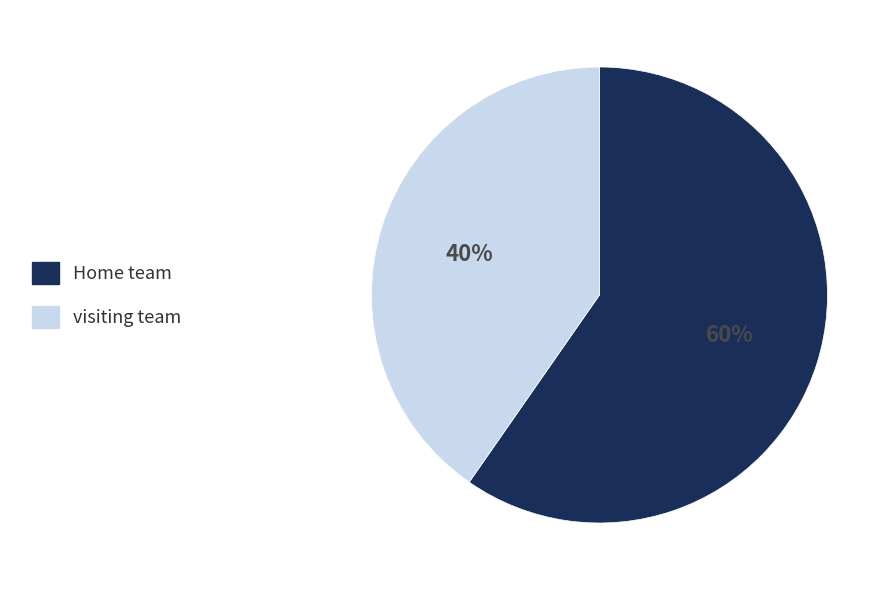

Do visiting team and Home team together represent more than half of the pie?

Yes